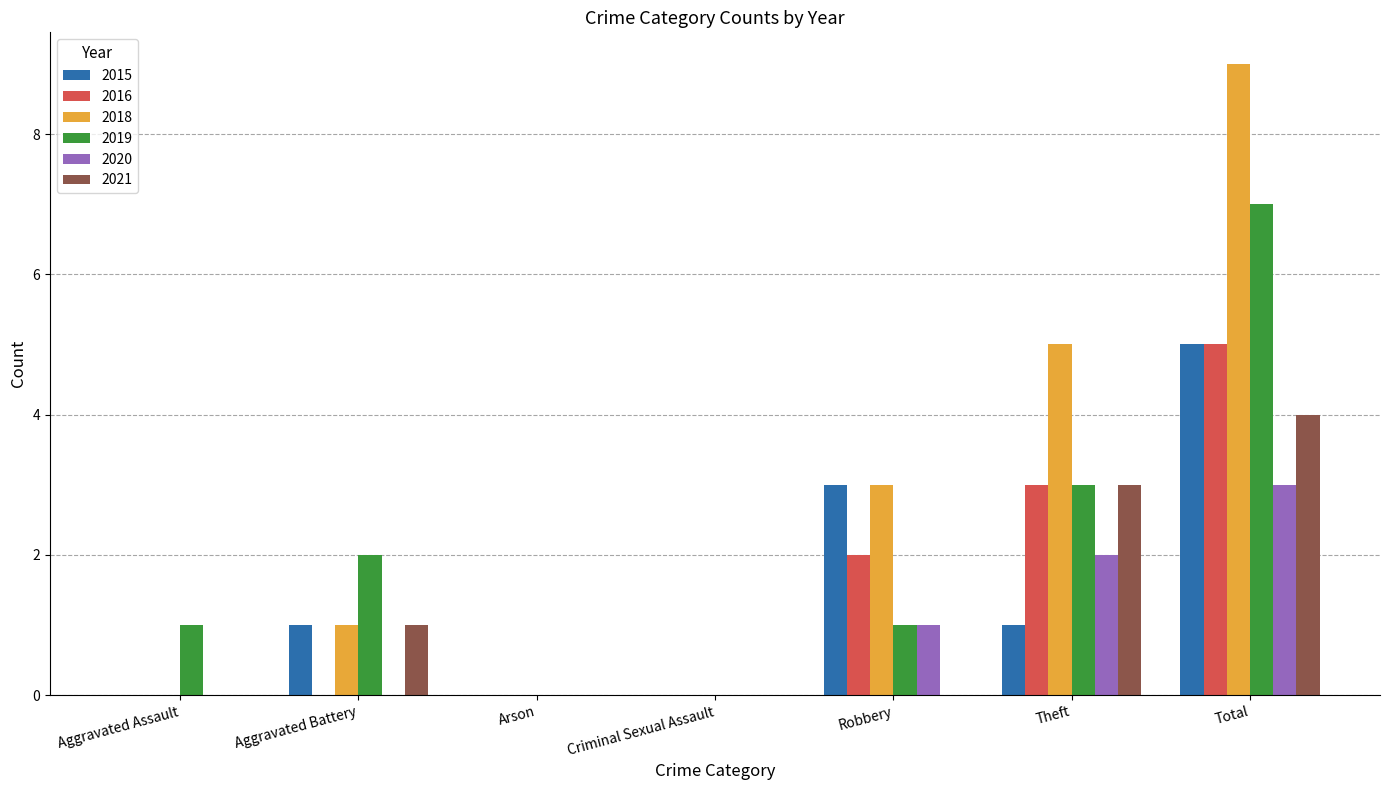

How many groups of bars are there?

7